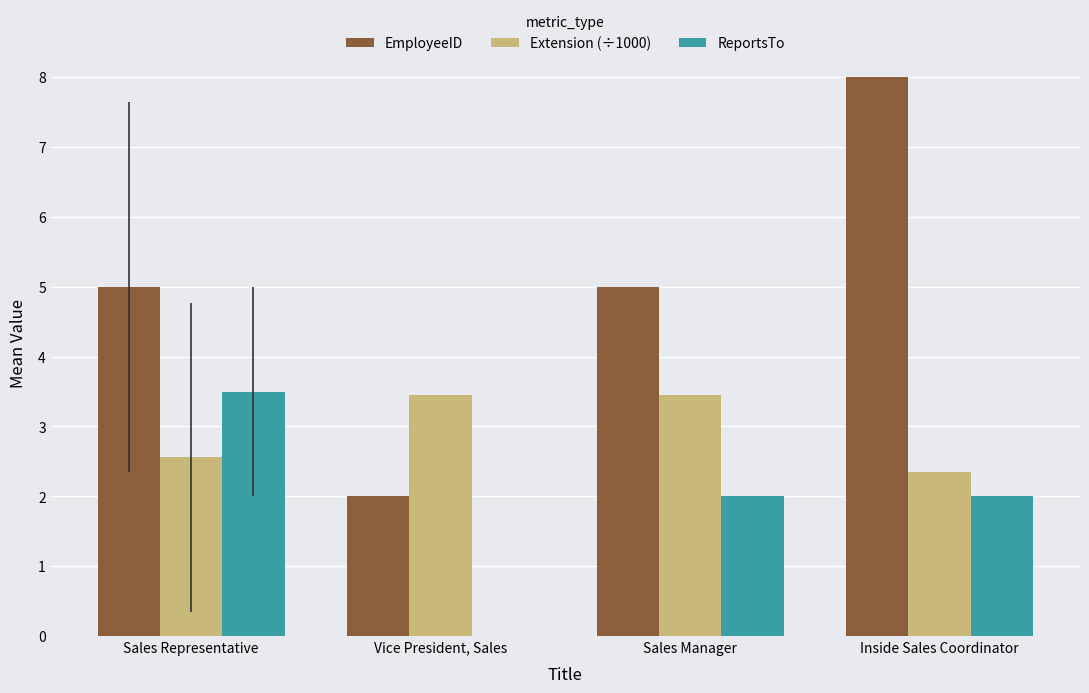

Which series has the largest total across all categories?

EmployeeID